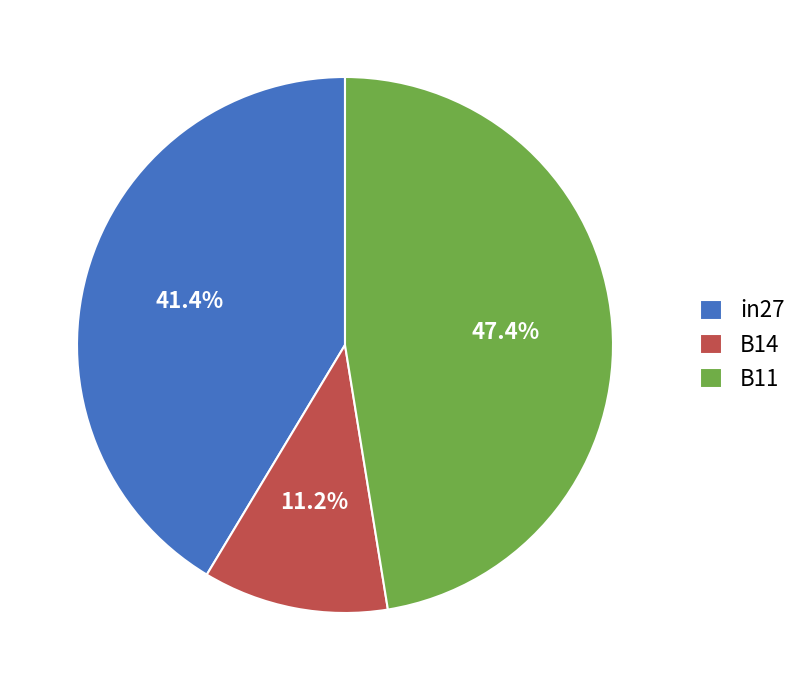

To the nearest percent, what portion does B11 represent?

47%